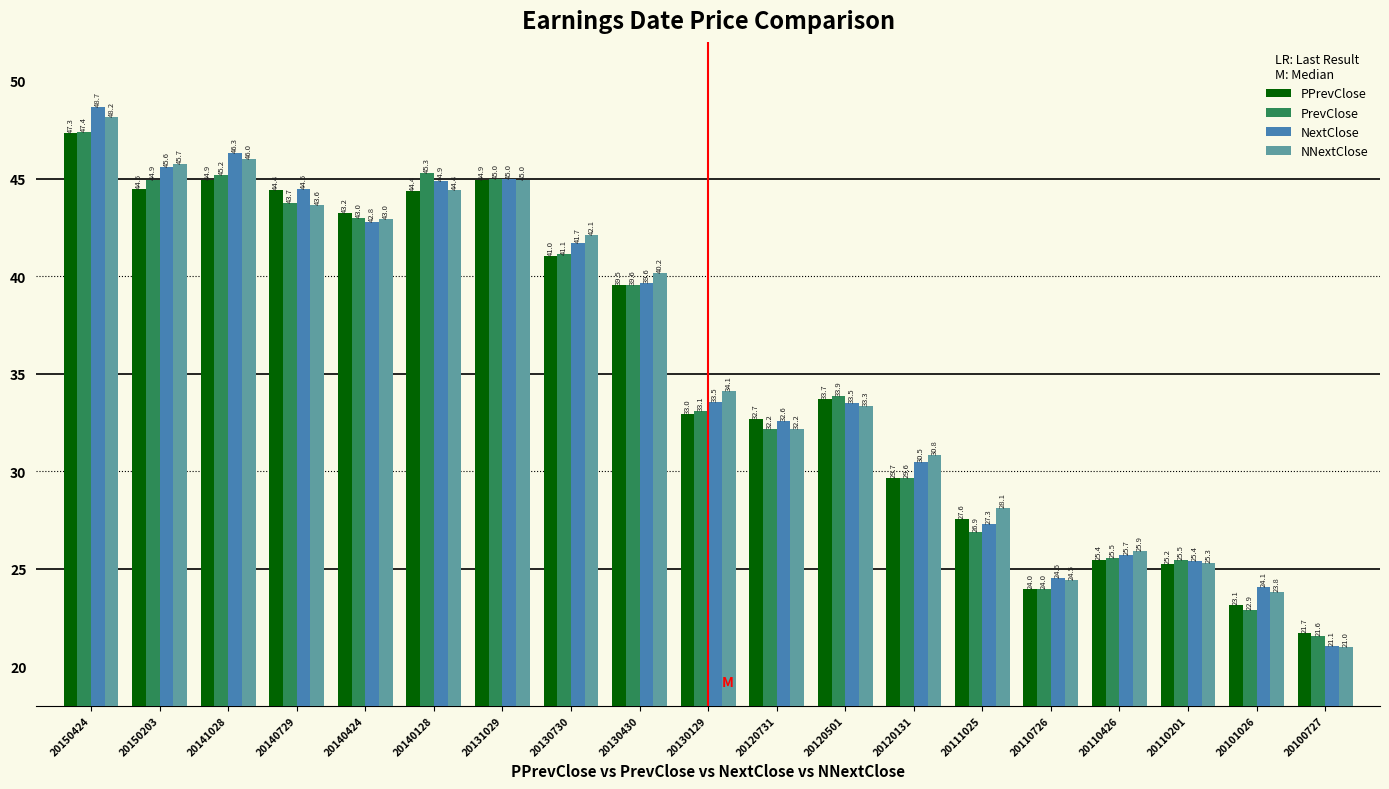

What is the highest value of the PrevClose series?

47.4